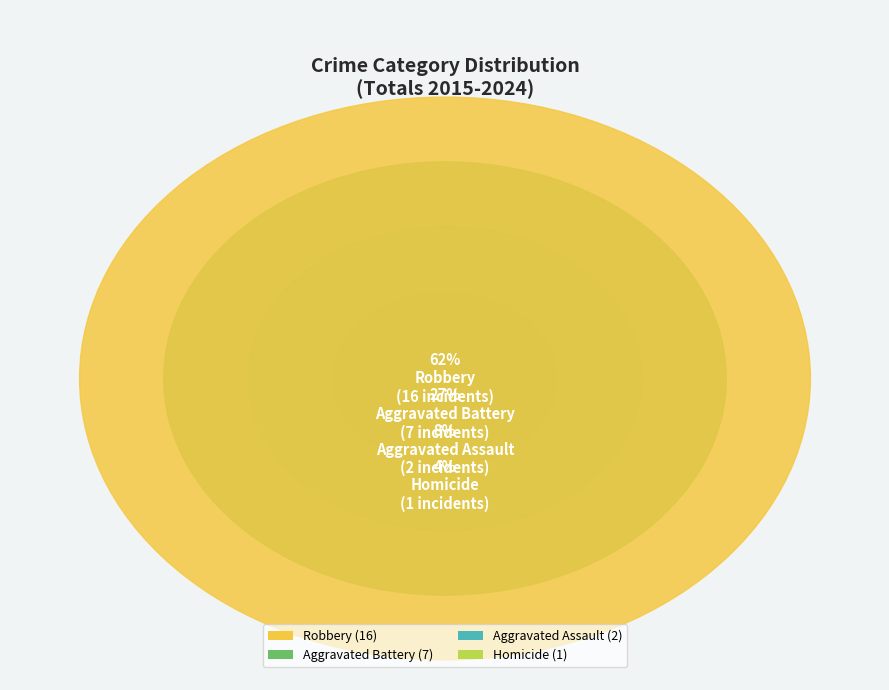

How many slices are in this pie chart?

4